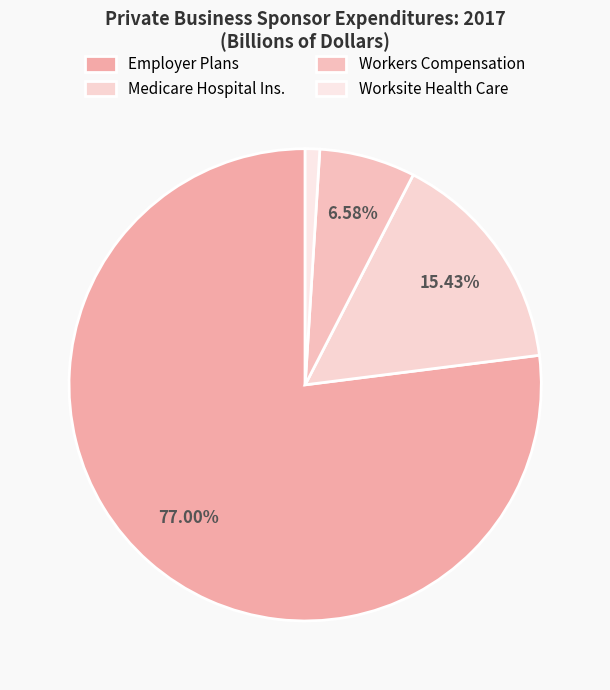

How many segments does this pie chart have?

4